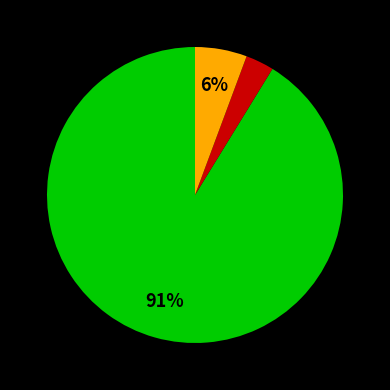

Is there any slice that represents more than half of the pie?

Yes